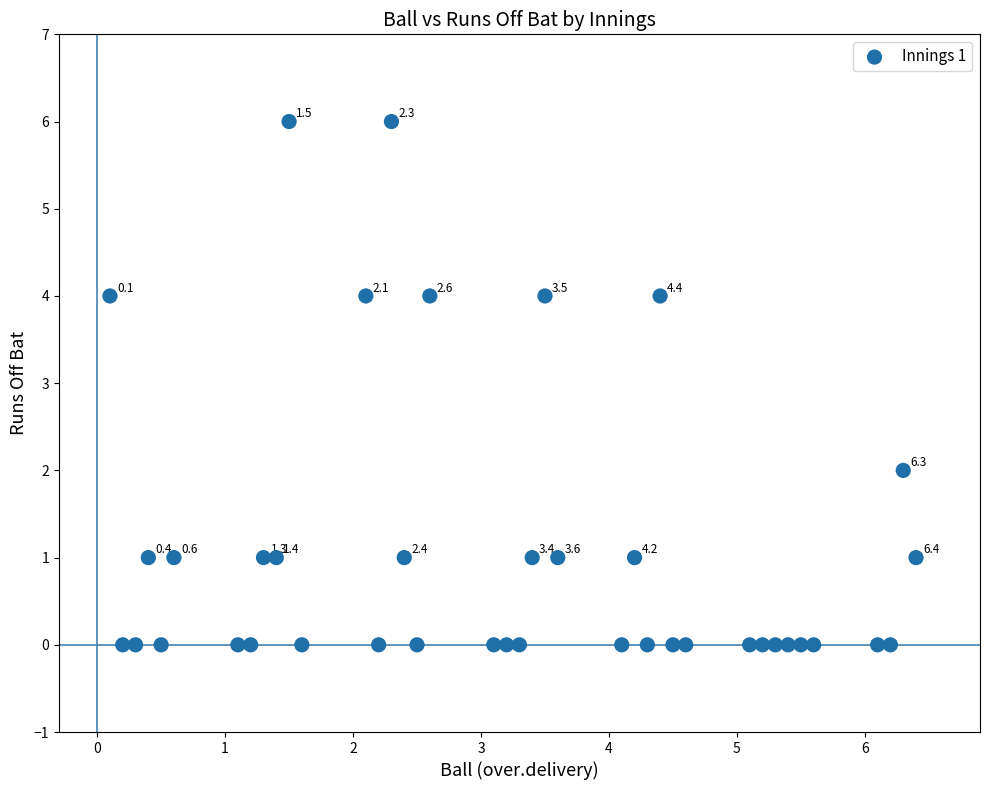

What is the range of Y values (max minus min)?

6